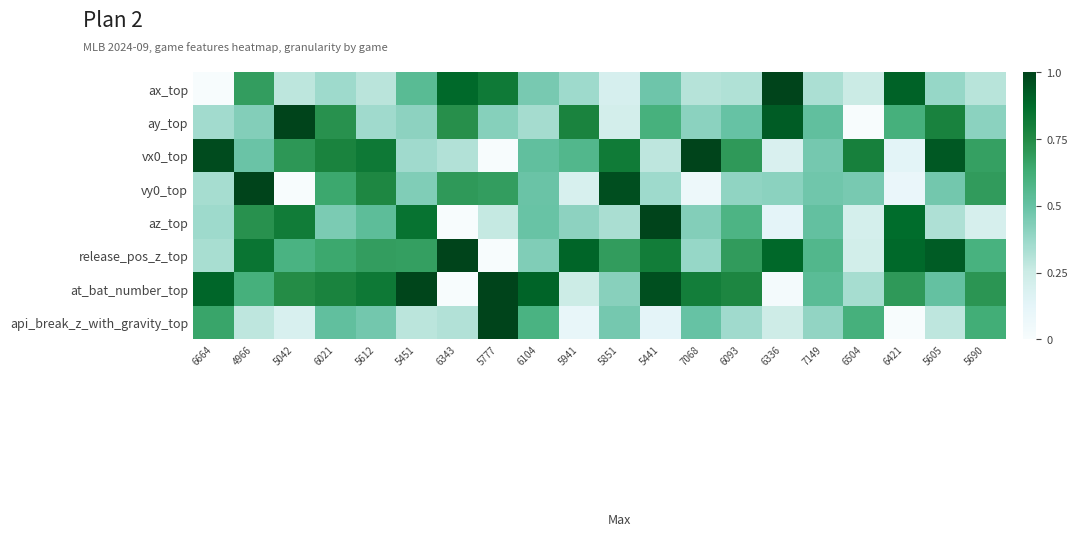

List the series in order of their peak value, lowest first.

ax_top, ay_top, vx0_top, vy0_top, az_top, release_pos_z_top, at_bat_number_top, api_break_z_with_gravity_top